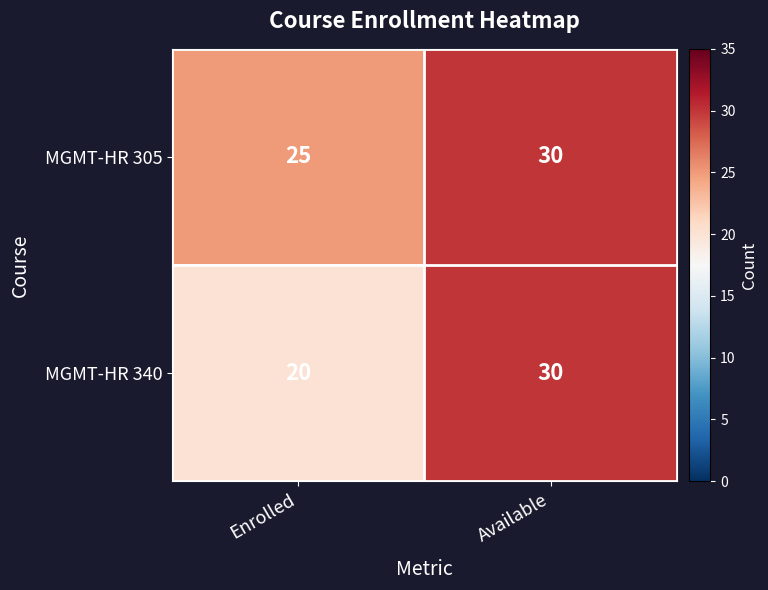

What is the approximate value of MGMT-HR 305 at Enrolled?

25